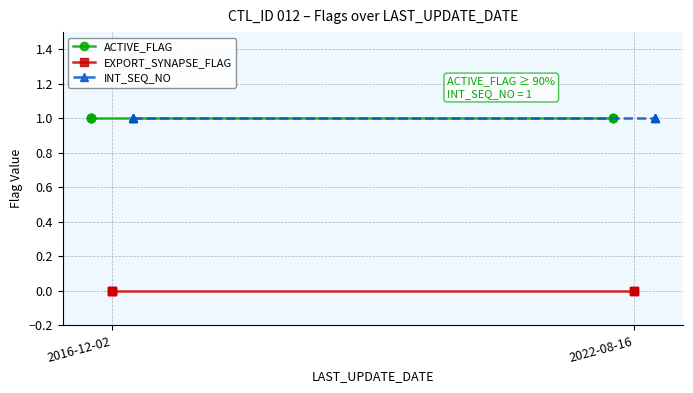

What are all the series names shown in the legend?

ACTIVE_FLAG, EXPORT_SYNAPSE_FLAG, INT_SEQ_NO